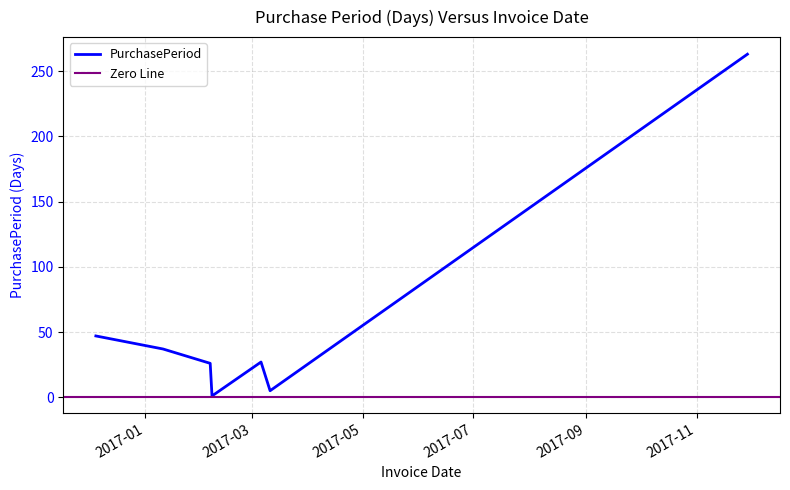

Reading left to right, what are all the values shown in this chart?

47	37	26	1	27	5	263